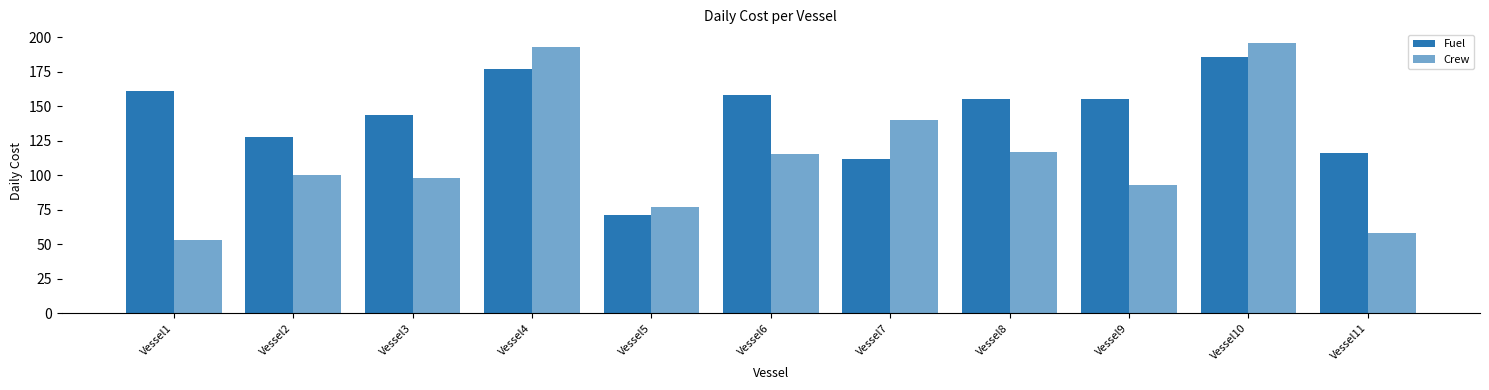

Are the bars grouped side by side (vs. stacked)?

Yes